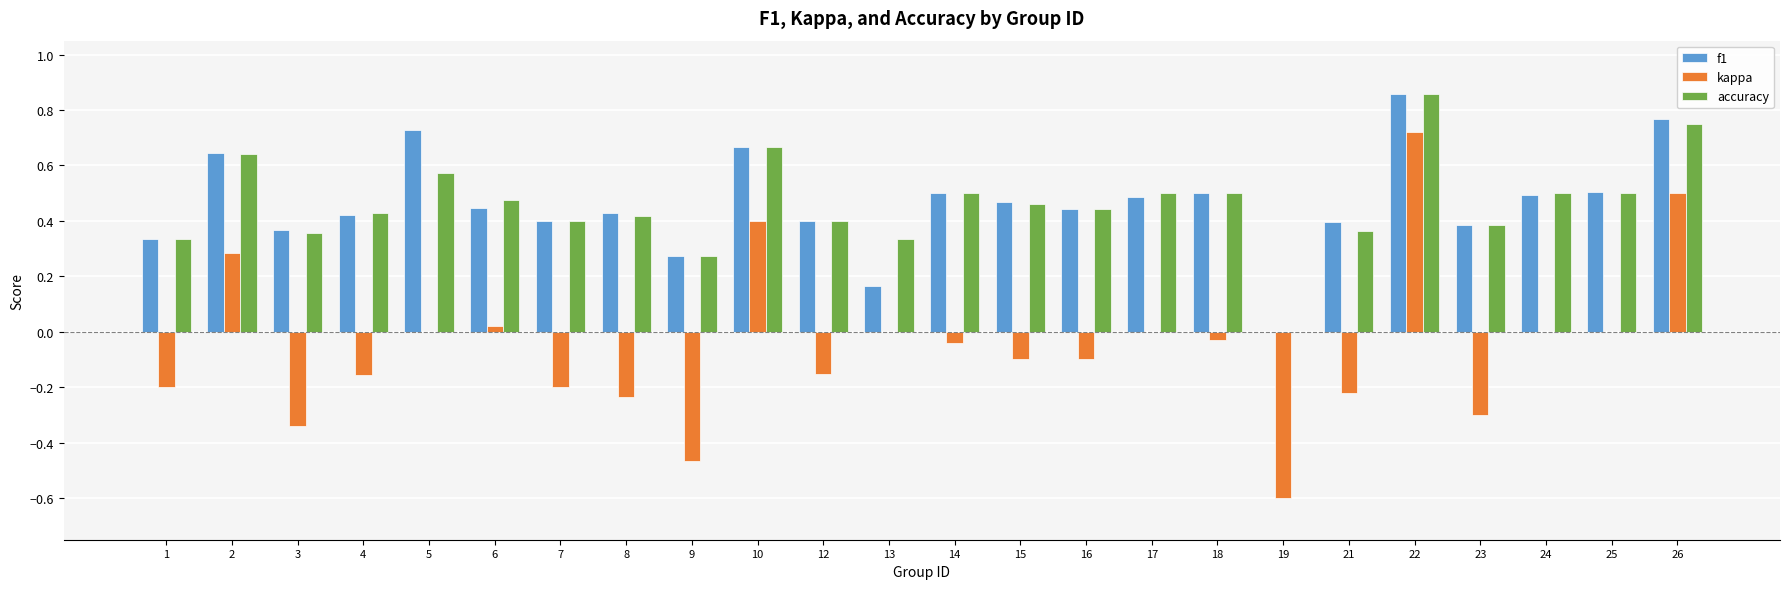

True or false: kappa has a value of -0.2 at 4.

True